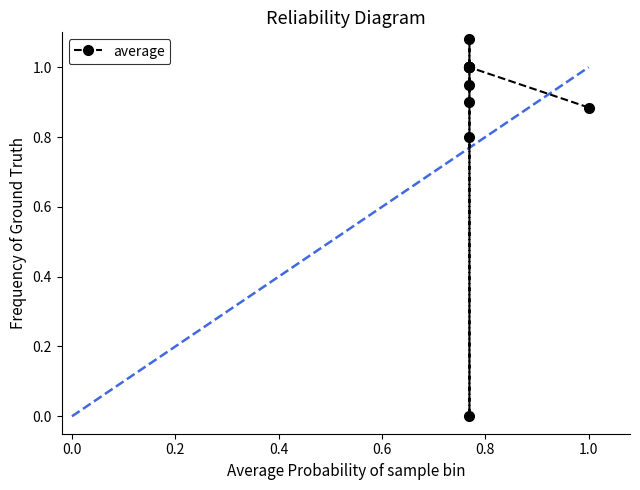

True or false: there are more than 0 points higher than both neighbors.

True